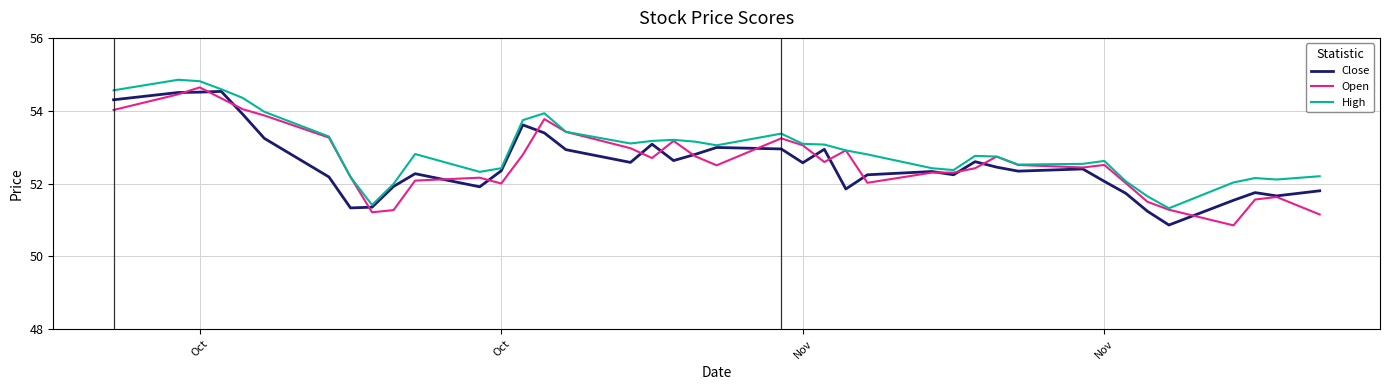

What is the highest value of the Open series?

54.6